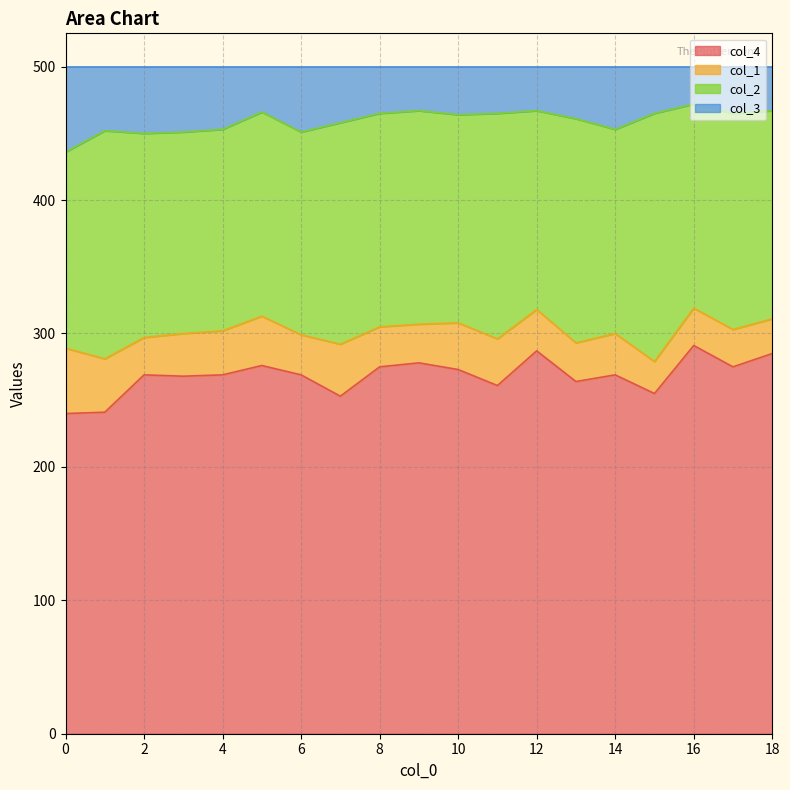

What is the difference between the col_4 values at 12 and 3?

19